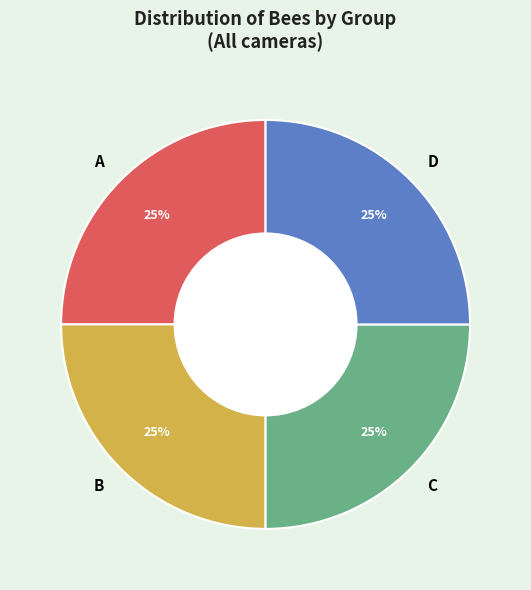

What is the ratio of the value at A to the value at C?

1.0